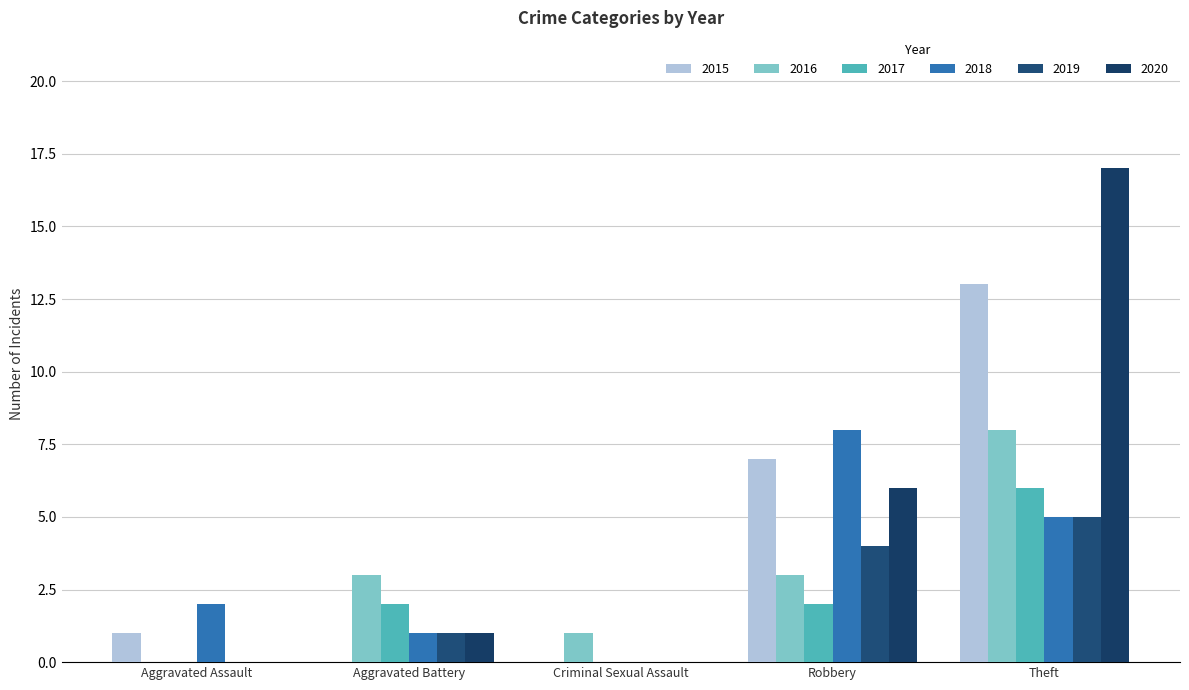

Reading left to right, what are all the values shown in this chart?

2015: 1	0	0	7	13
2016: 0	3	1	3	8
2017: 0	2	0	2	6
2018: 2	1	0	8	5
2019: 0	1	0	4	5
2020: 0	1	0	6	17